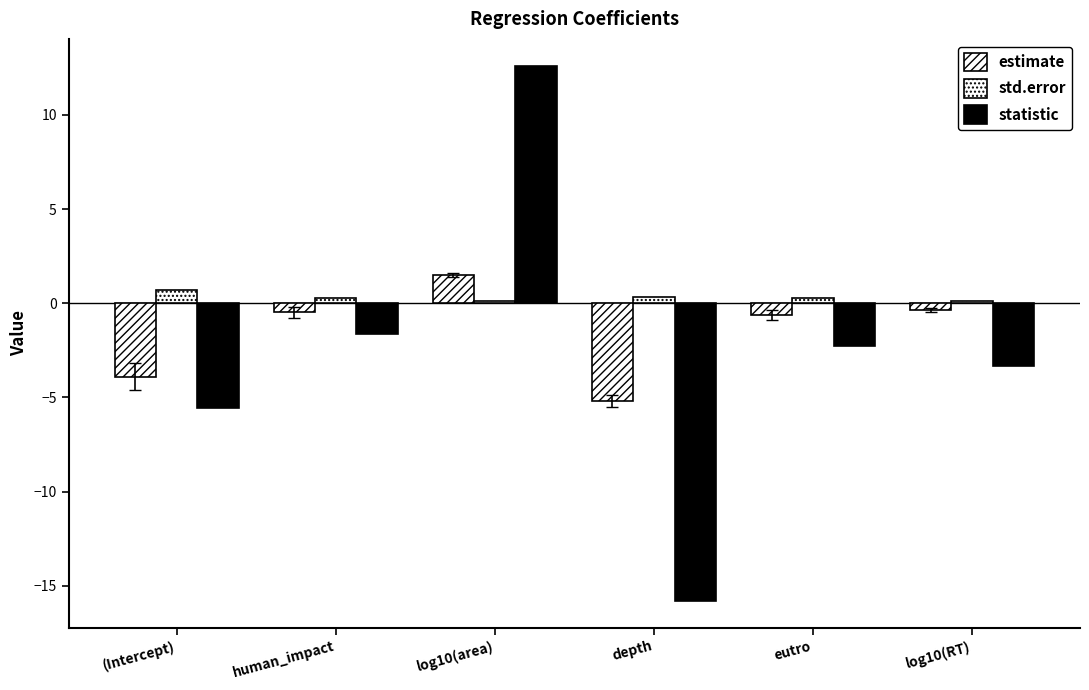

How many bars are there in each group?

3